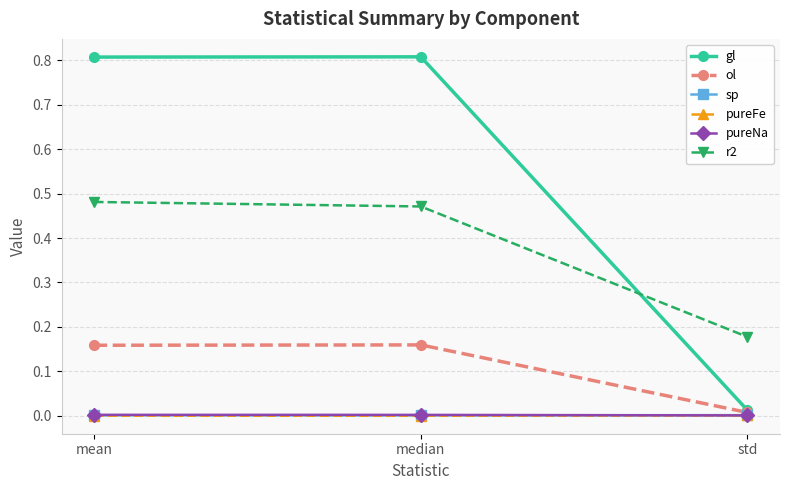

Which series has the largest total across all categories?

gl